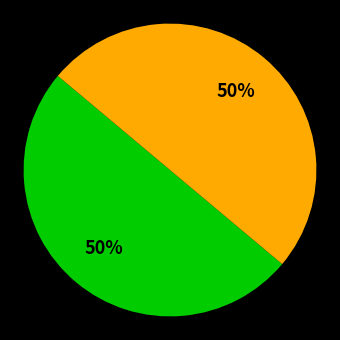

How many slices are in this pie chart?

2